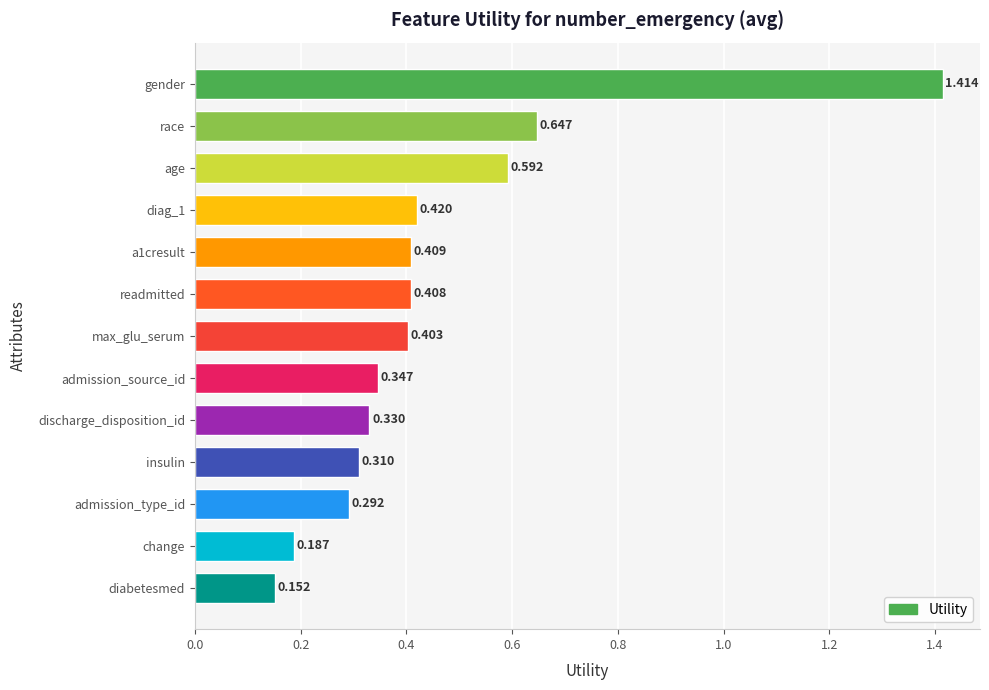

What is the label of the 10th bar from the top?

insulin